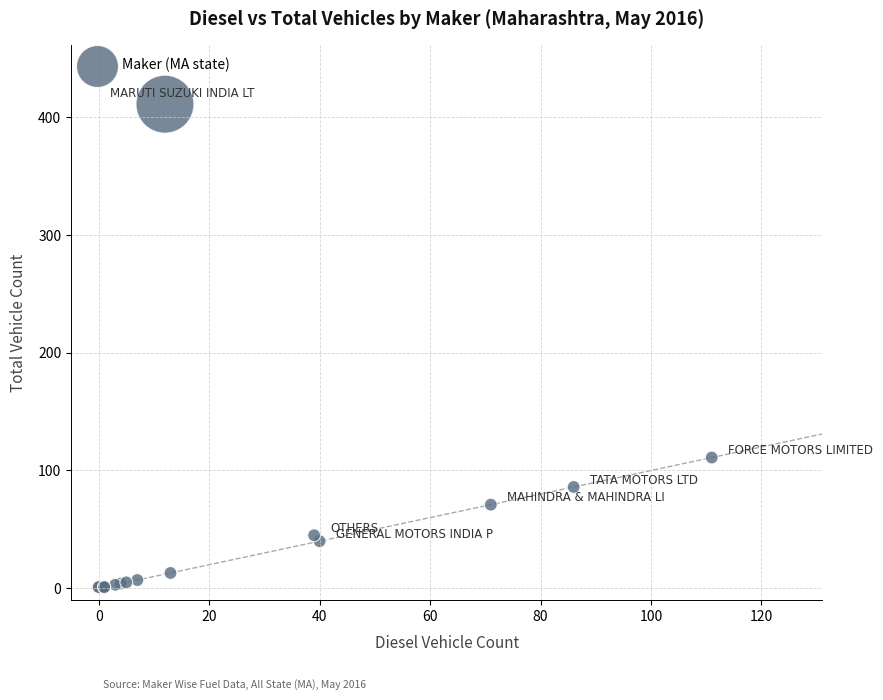

What Y value in the scatter plot is closest to 206?

111